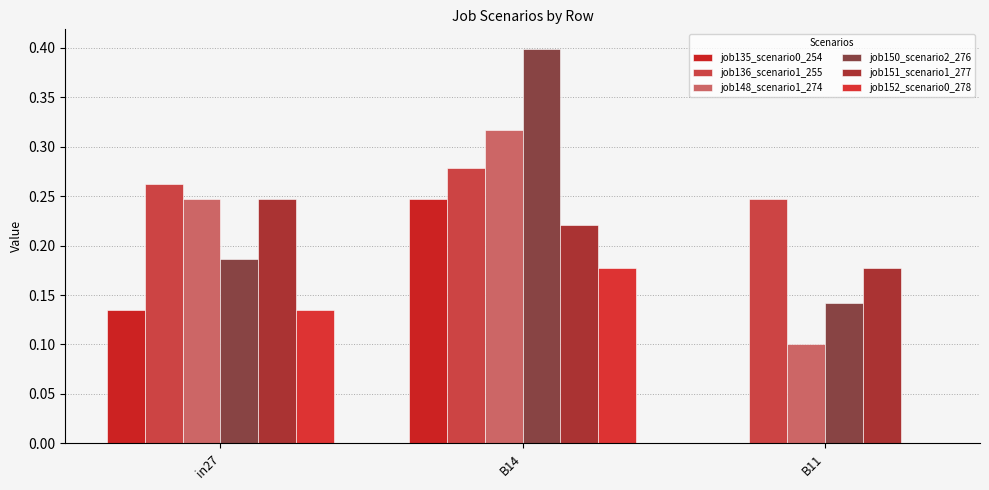

How many distinct data groups are displayed?

6